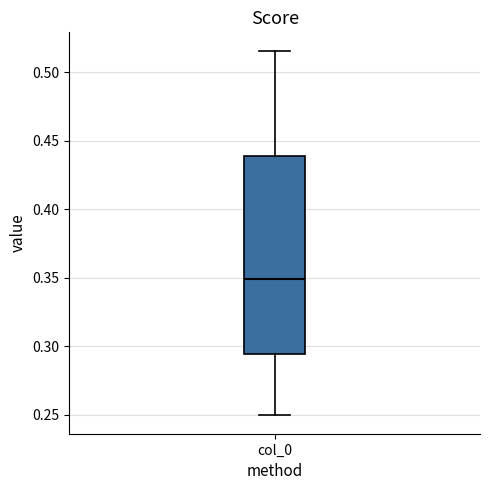

Where is the lower edge of the box for col_0 on the y-axis? The values are not printed on the chart, so give them approximately, as read against the axis.

0.295